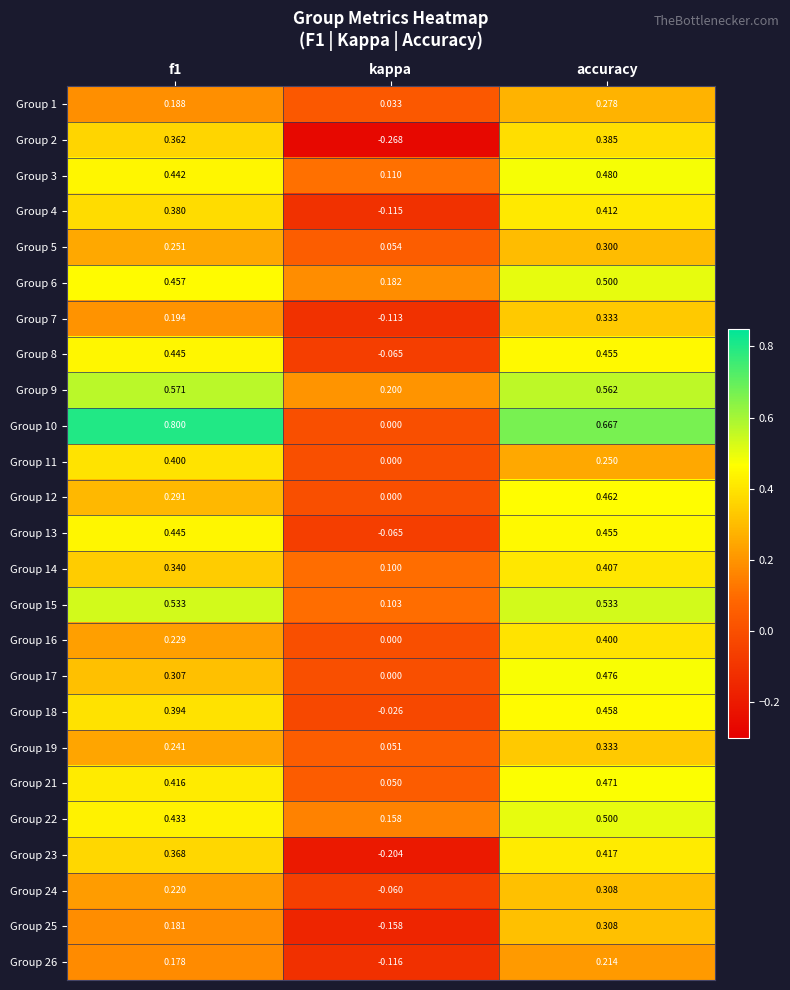

Where is Group 22 nearest to the value 0?

kappa